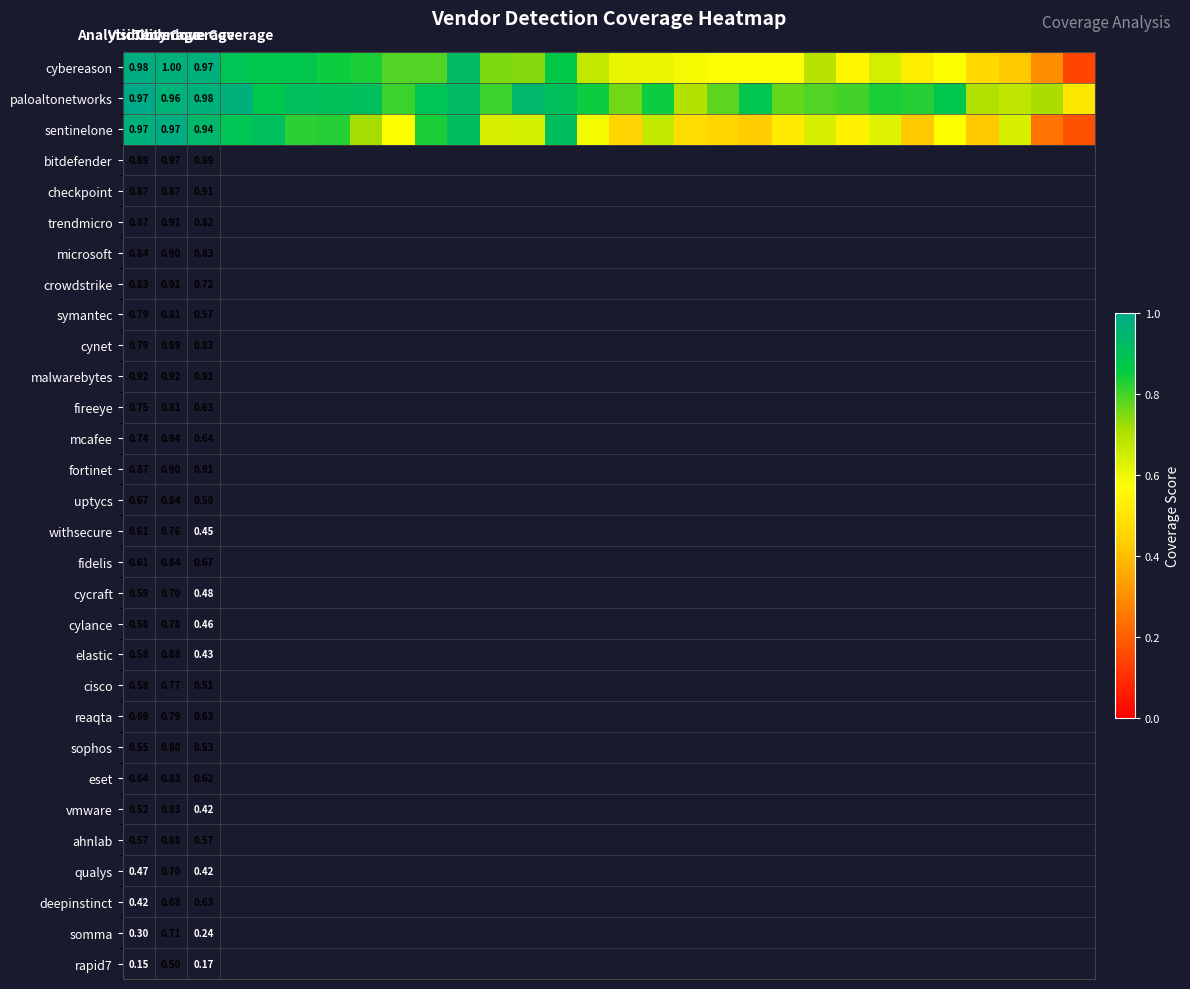

What is the total value across all series at 4?

2.7